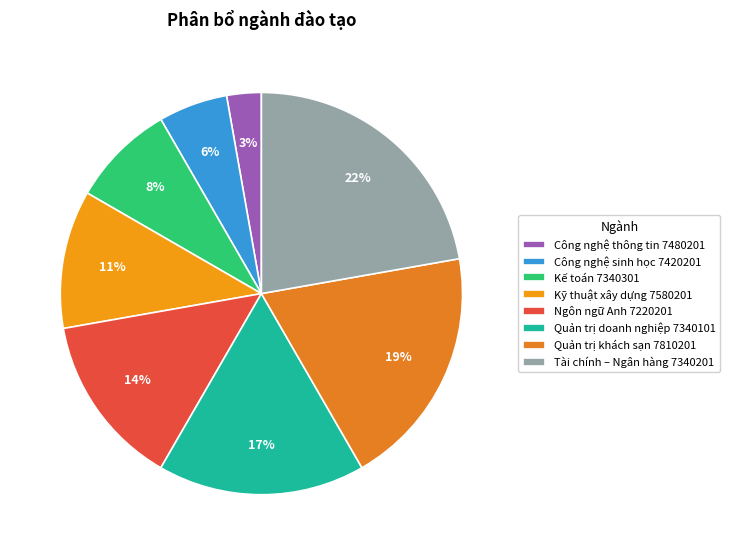

How many segments does this pie chart have?

8